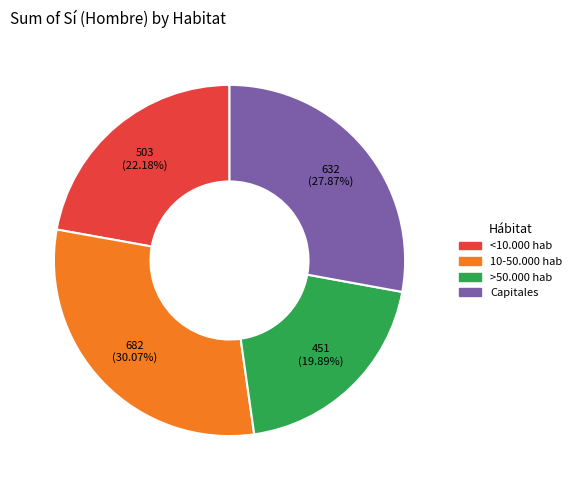

Is 10-50.000 hab the majority of the pie?

No